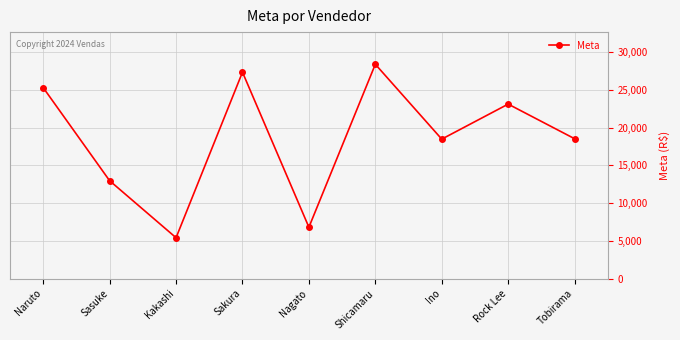

Count the number of data series in this chart.

1